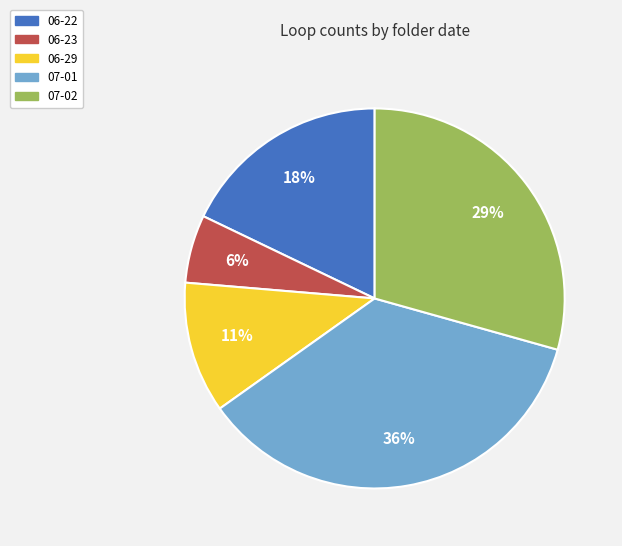

Do 06-23 and 06-22 together represent more than half of the pie?

No